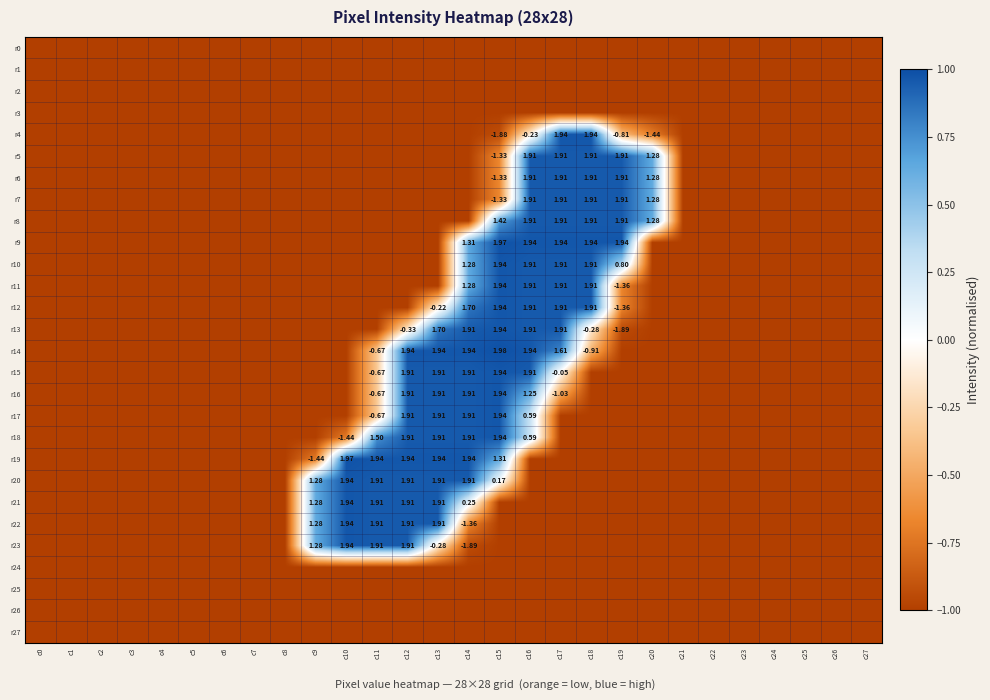

How many values in the r11 series exceed -1?

6